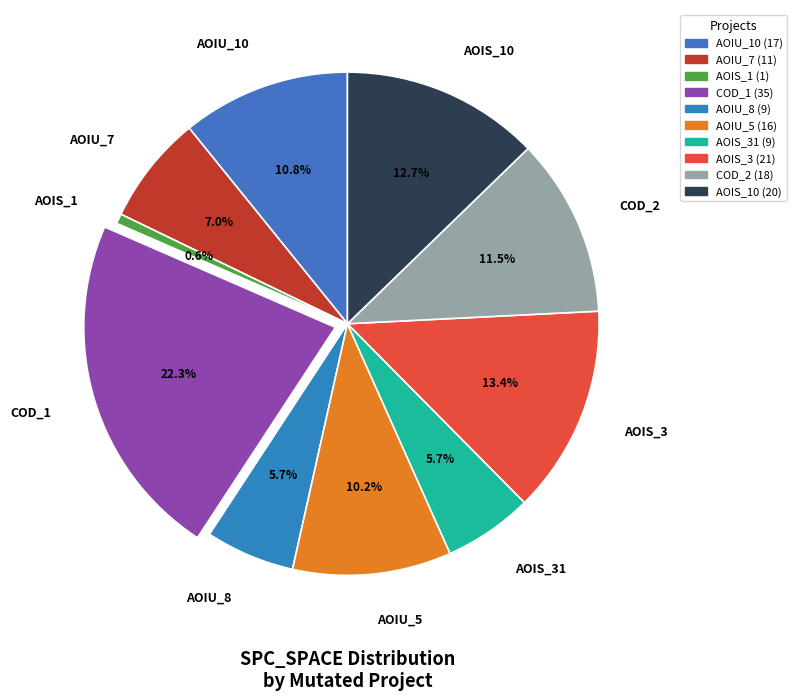

Does AOIS_31 account for over 50% of the chart?

No